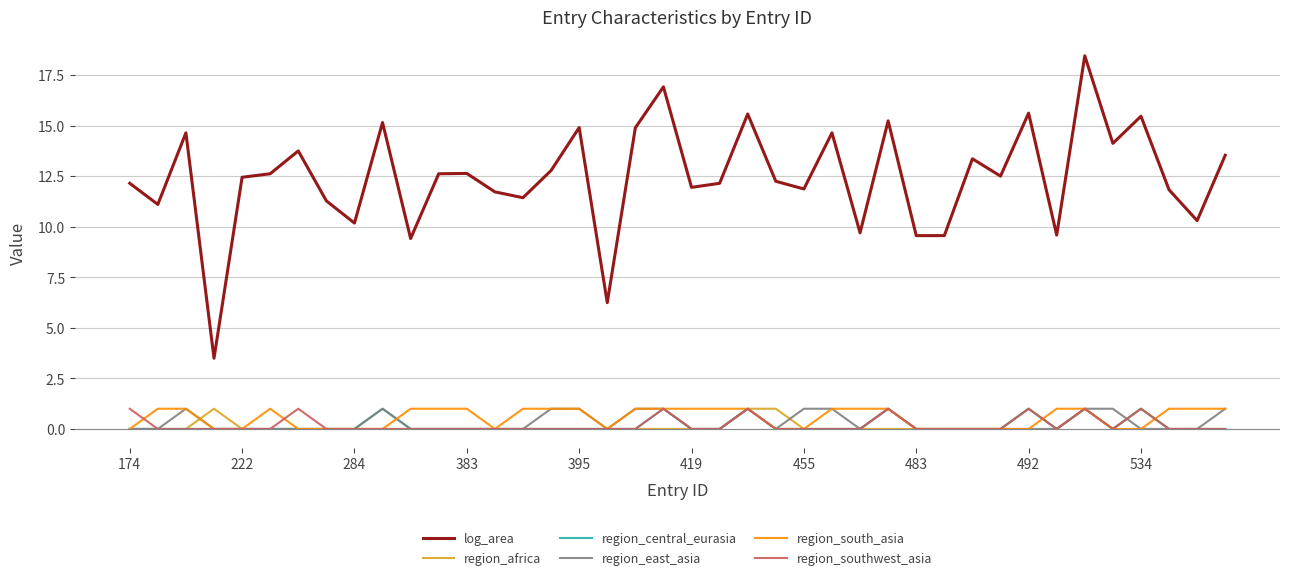

Does the chart display data point markers on the line(s)?

No